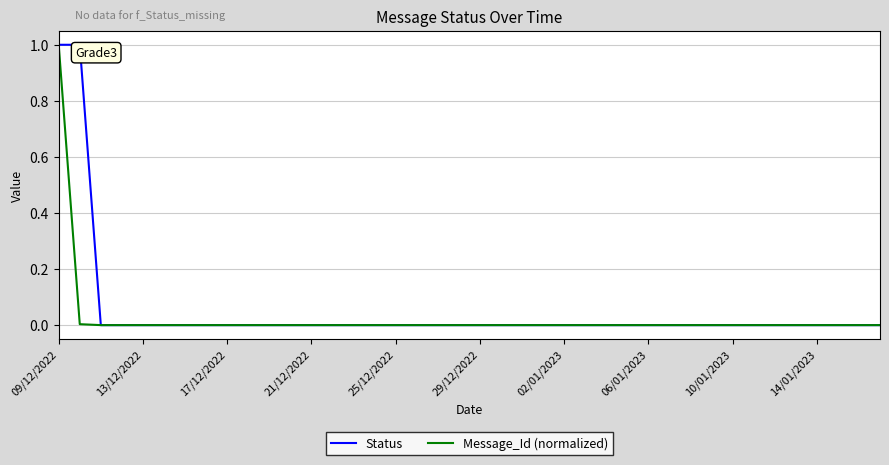

What are all the series names shown in the legend?

Status, Message_Id (normalized)